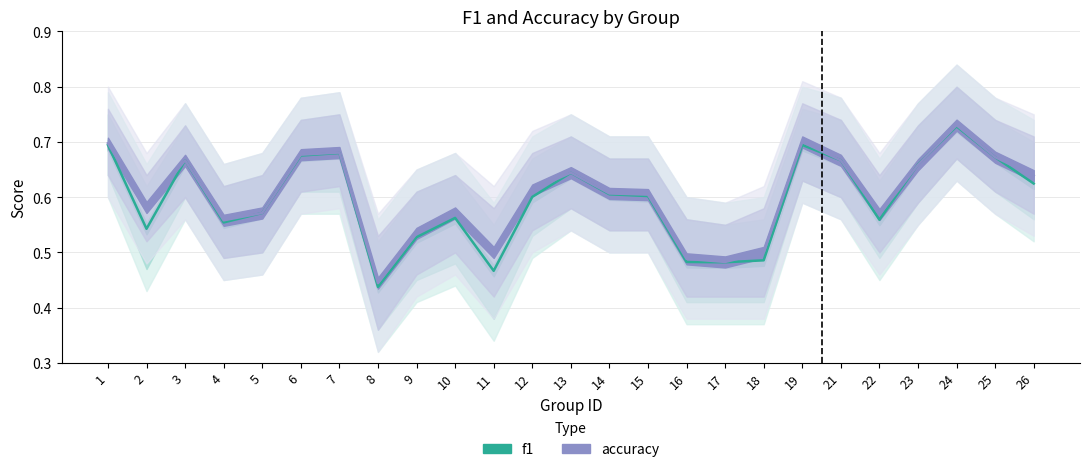

Which series has the widest spread of values?

f1